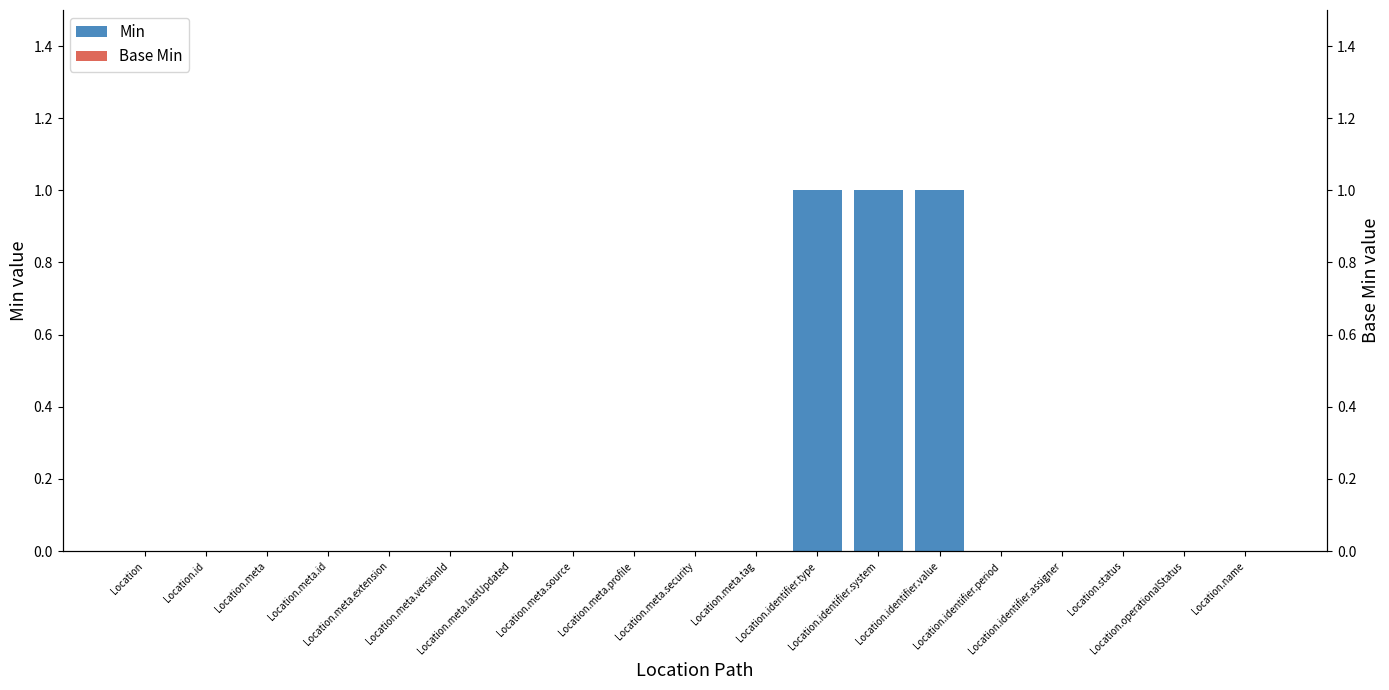

At how many categories does at least one series exceed 0?

3